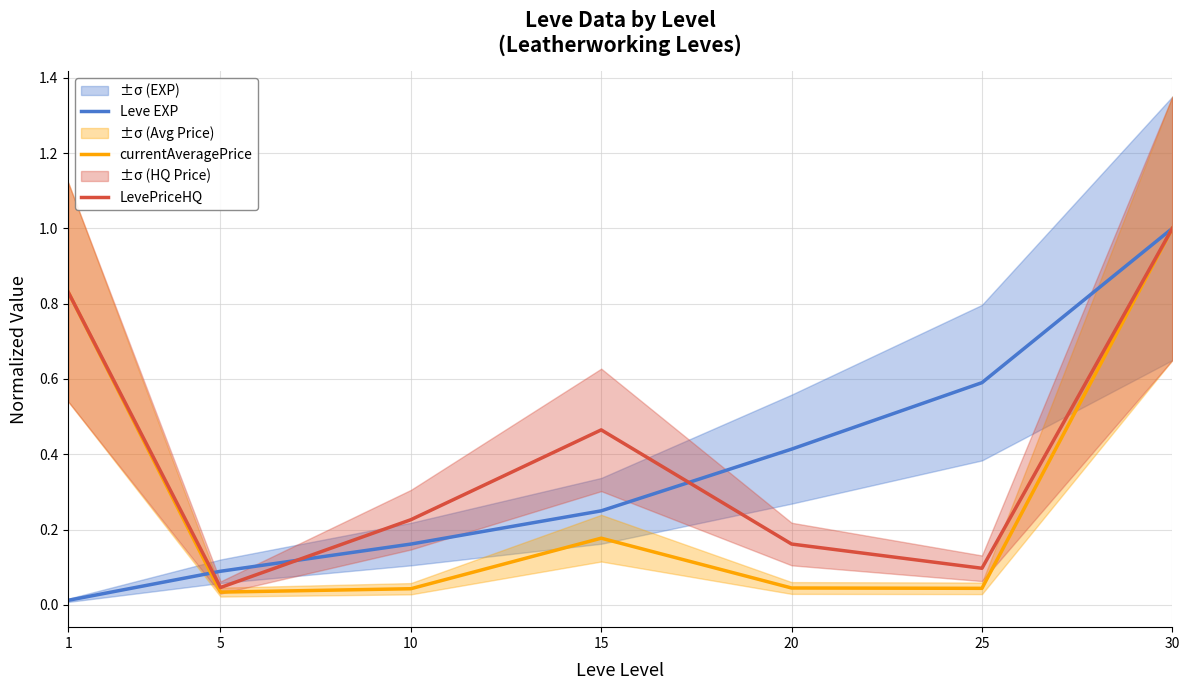

What is the sum of all Leve EXP values?

2.5